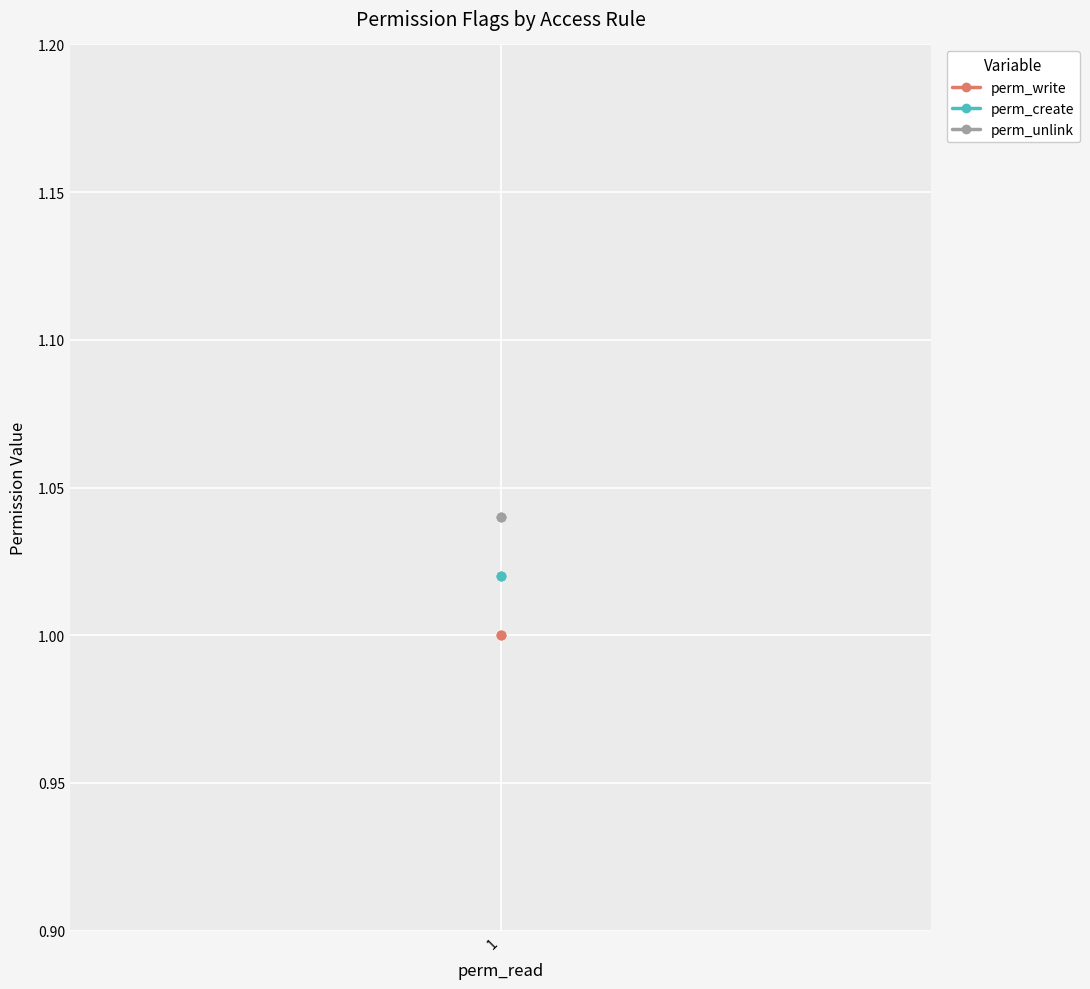

What are all the series names shown in the legend?

perm_write, perm_create, perm_unlink